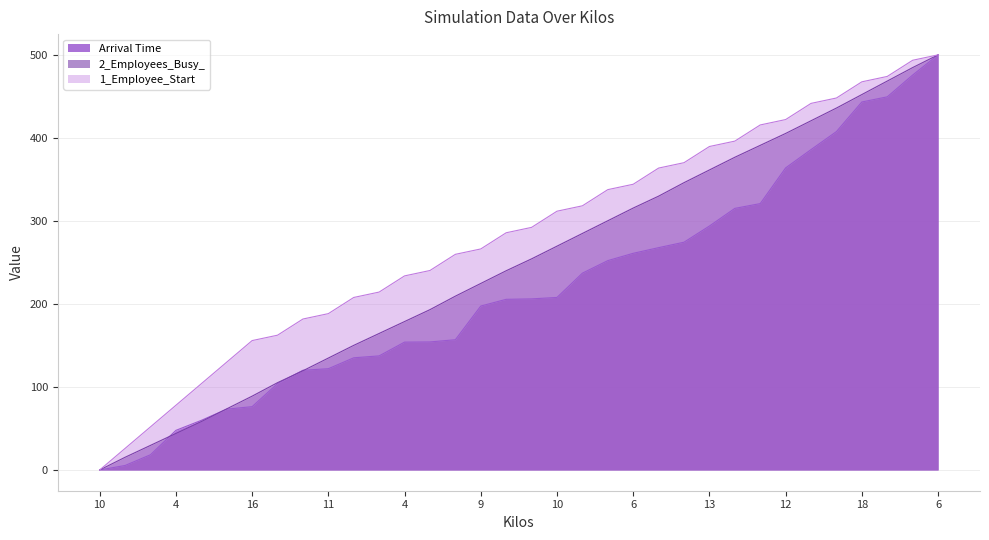

How many lines are shown in the chart?

3